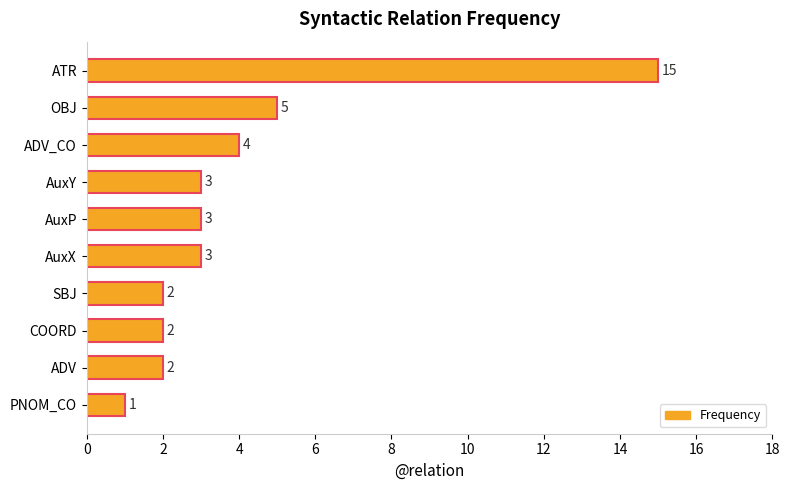

How many series are shown in this chart?

1